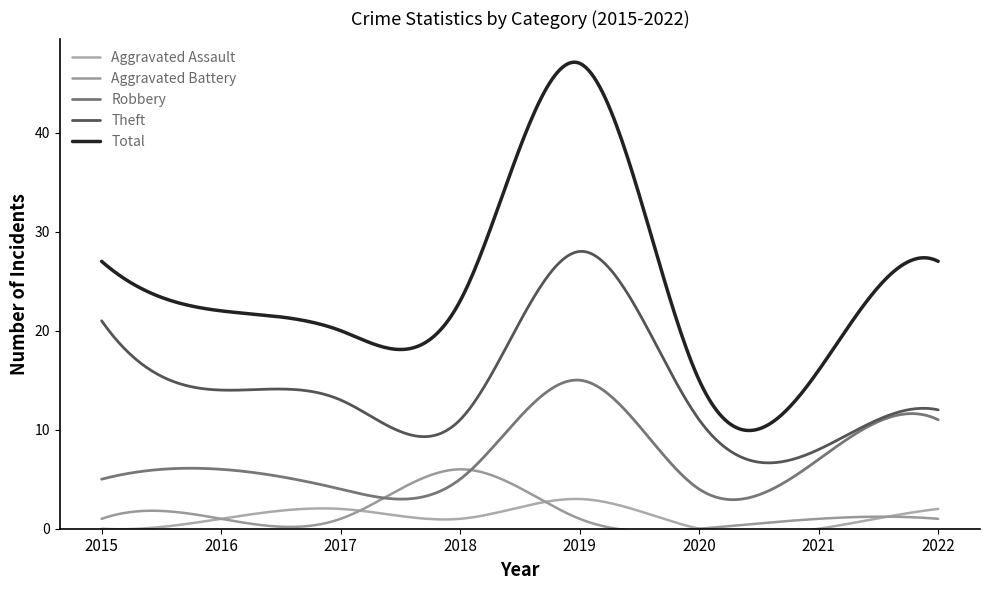

What is the total value across all series at 2020?

30